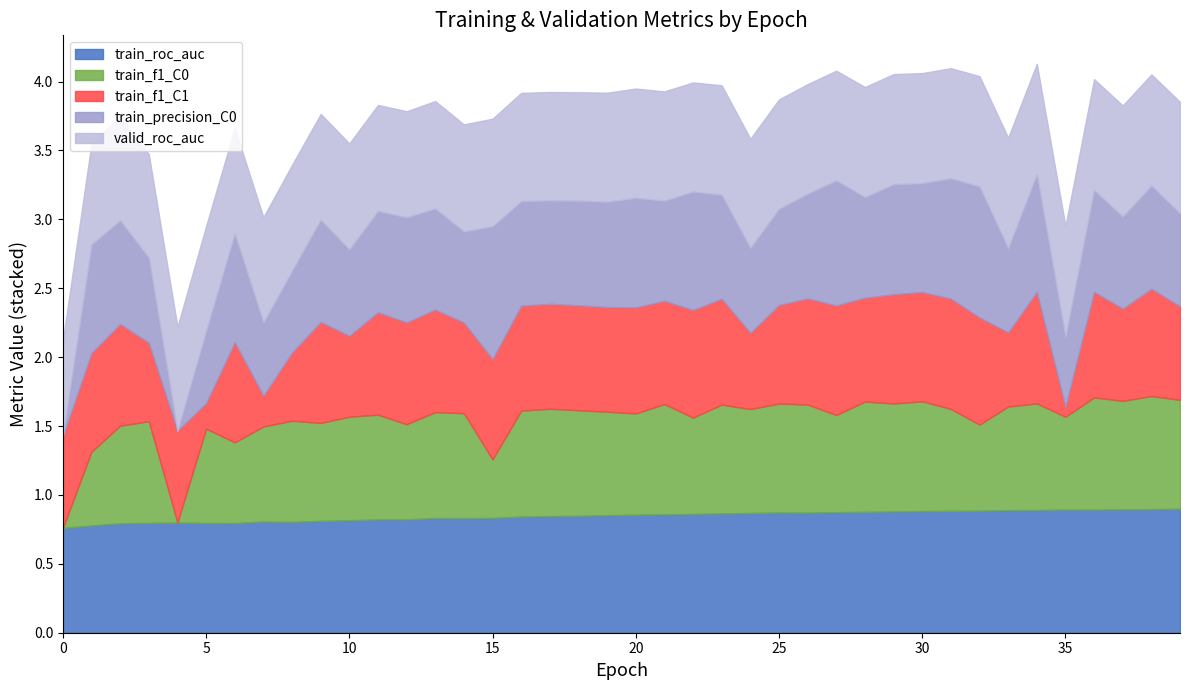

The value of train_roc_auc at 15 is 0.3. True or false?

False